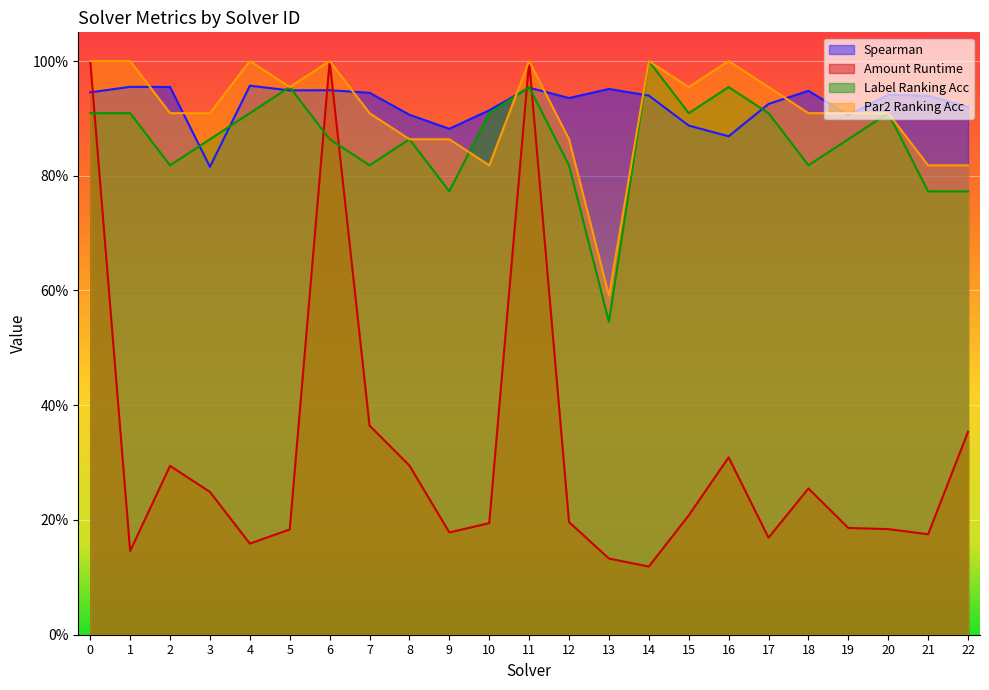

Is the value of spearman at 15 greater than the value of label_ranking_acc at 18?

Yes